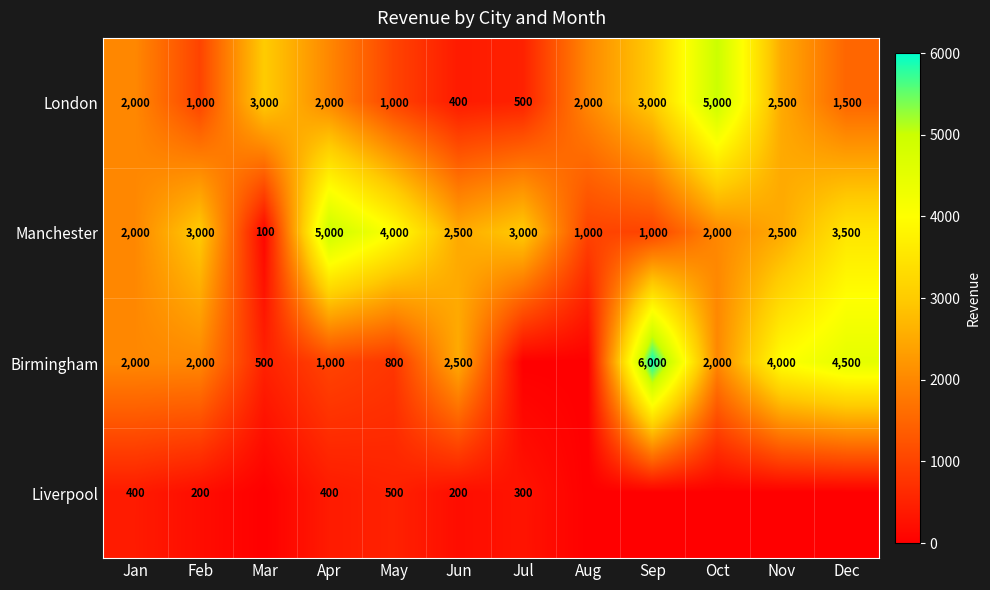

What is the total value across all series at Mar?

3600